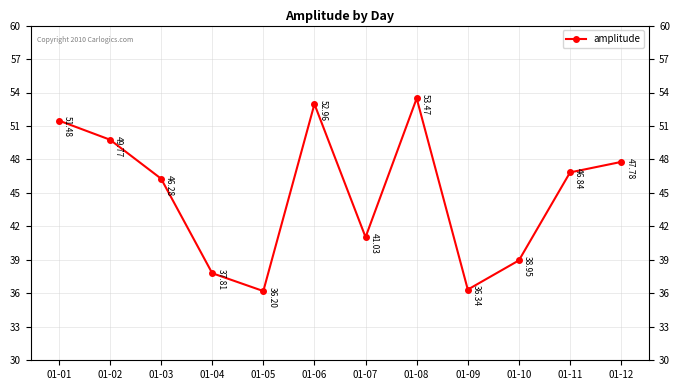

What is the difference between the values at 01-12 and 01-09?

11.4